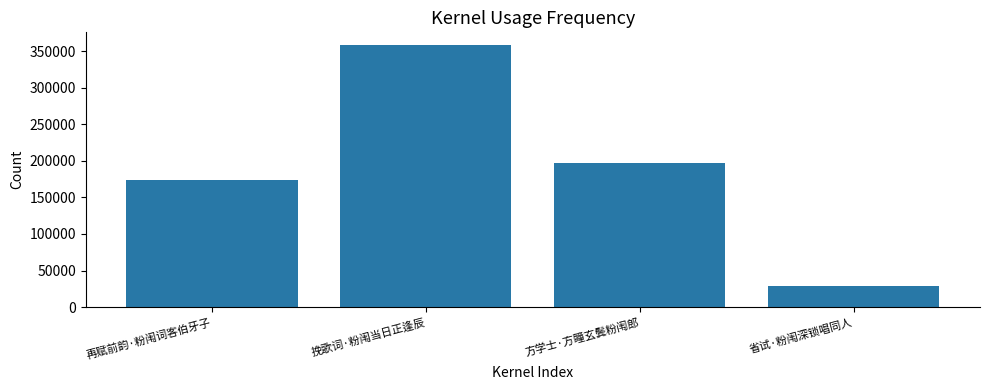

Does the chart contain any negative values?

No